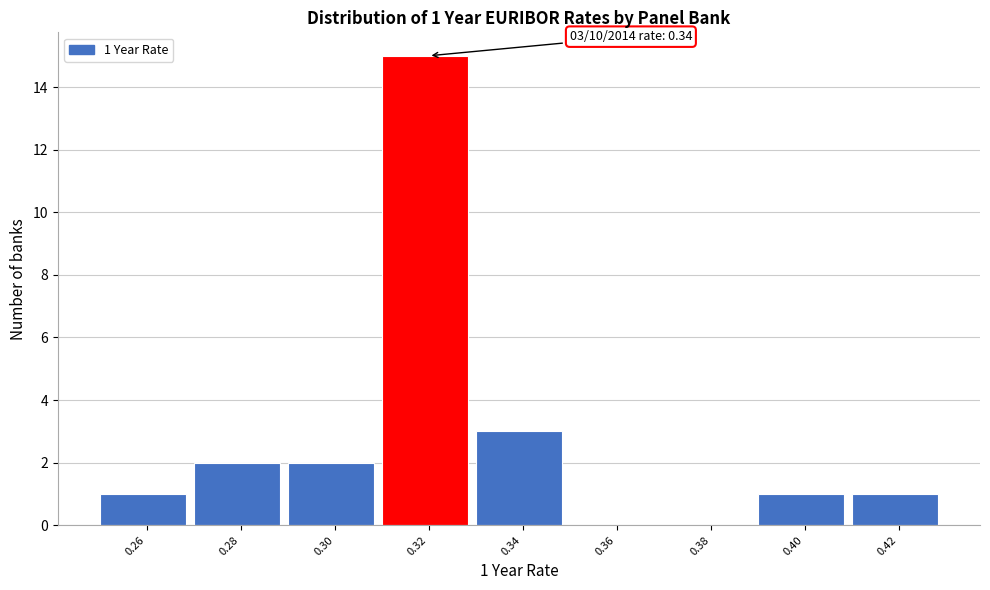

Reading left to right, transcribe all the data shown in this chart.

0.26=1	0.28=2	0.30=2	0.32=15	0.34=3	0.36=0	0.38=0	0.40=1	0.42=1